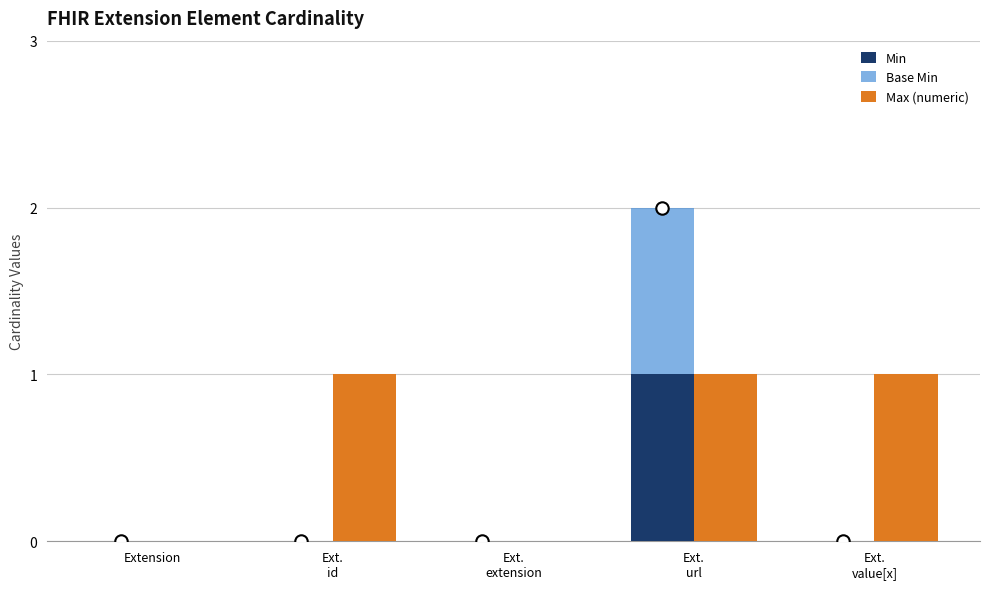

At how many categories does at least one series exceed 0?

3